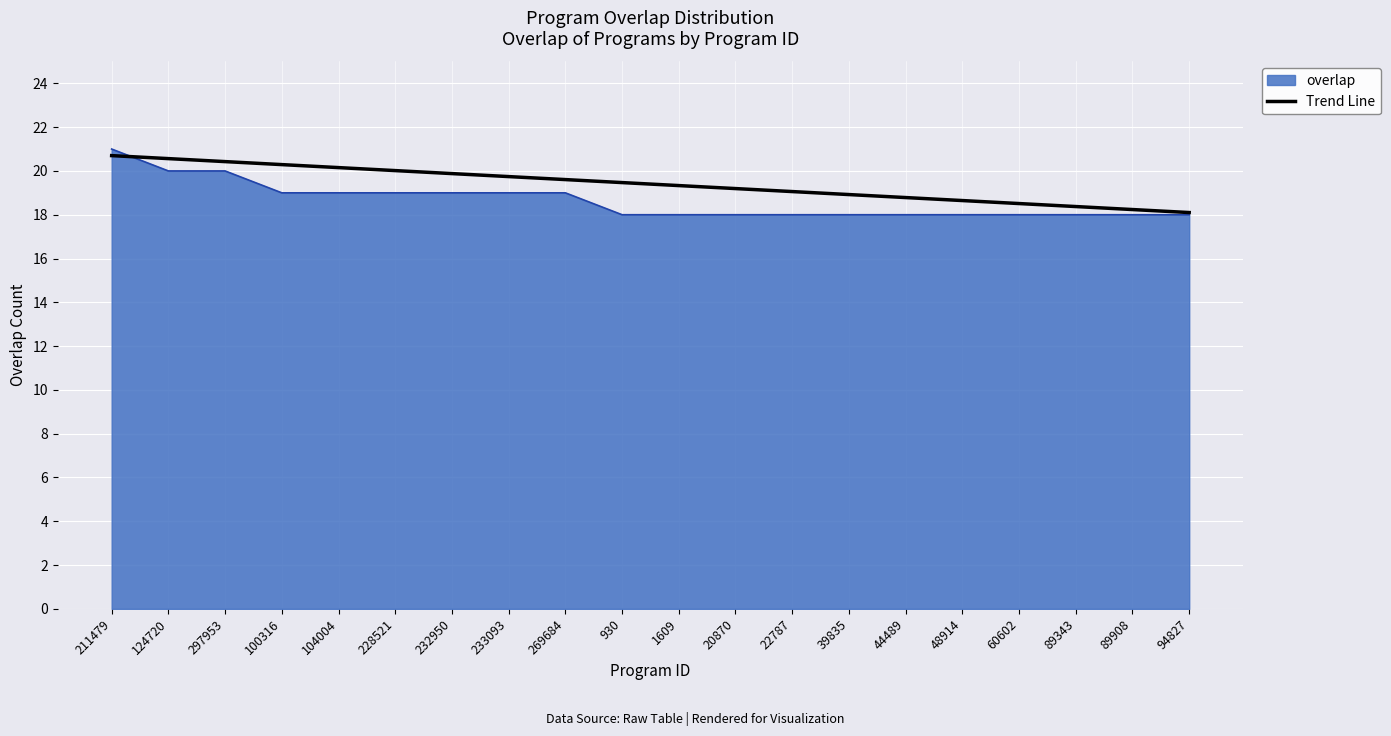

At which category is the sum across all series the highest?

211479